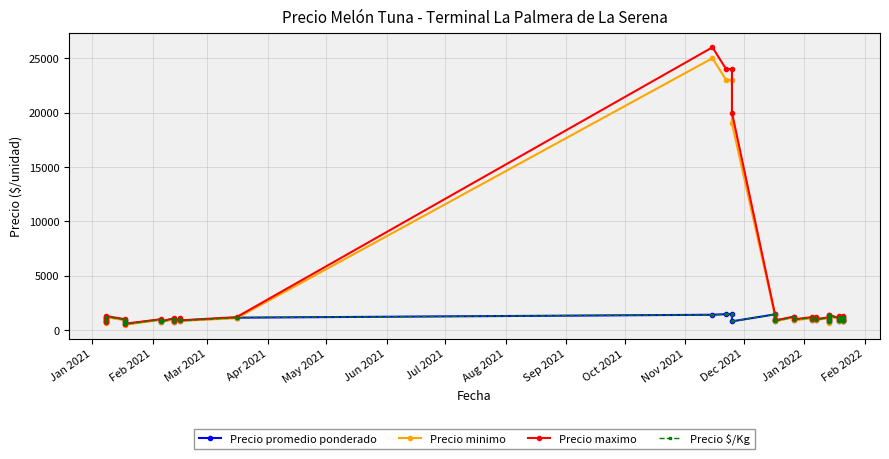

The Precio $/Kg series shows 182 at Sep 2021. True or false?

False